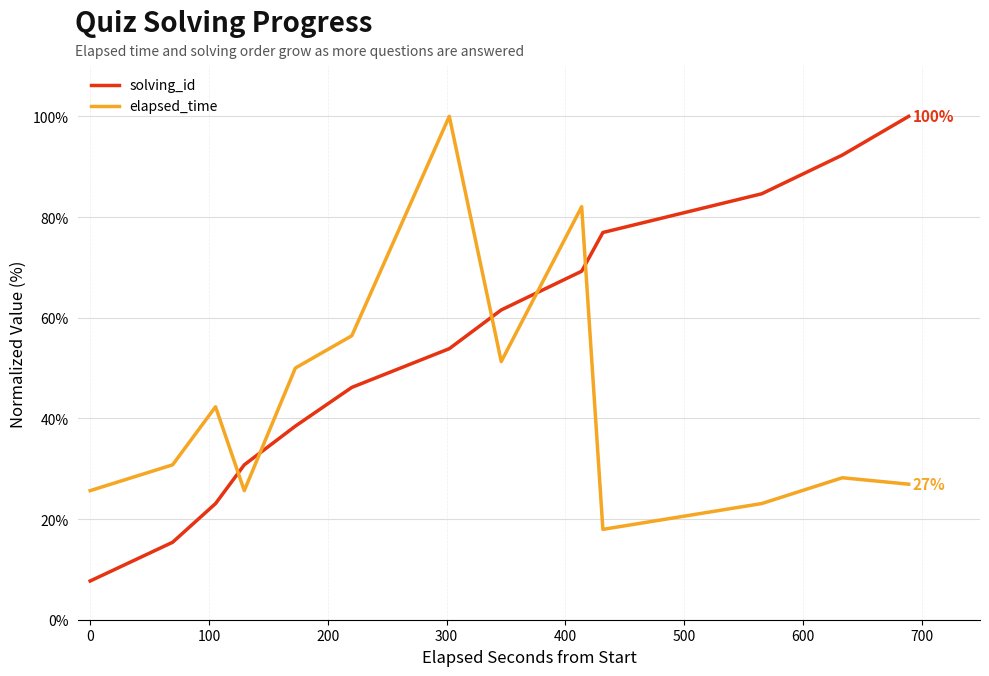

List the series in order of their overall mean, highest first.

solving_id, elapsed_time